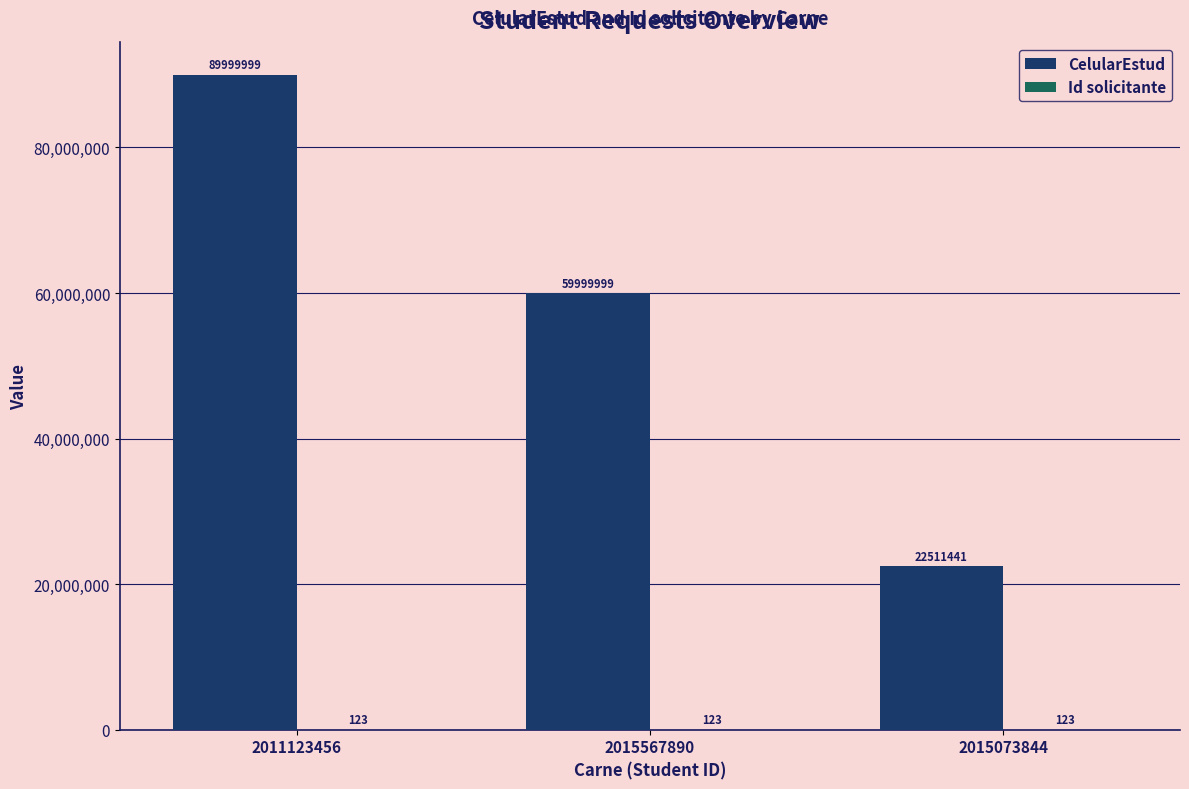

Which series changed the most between 2011123456 and 2015073844?

CelularEstud